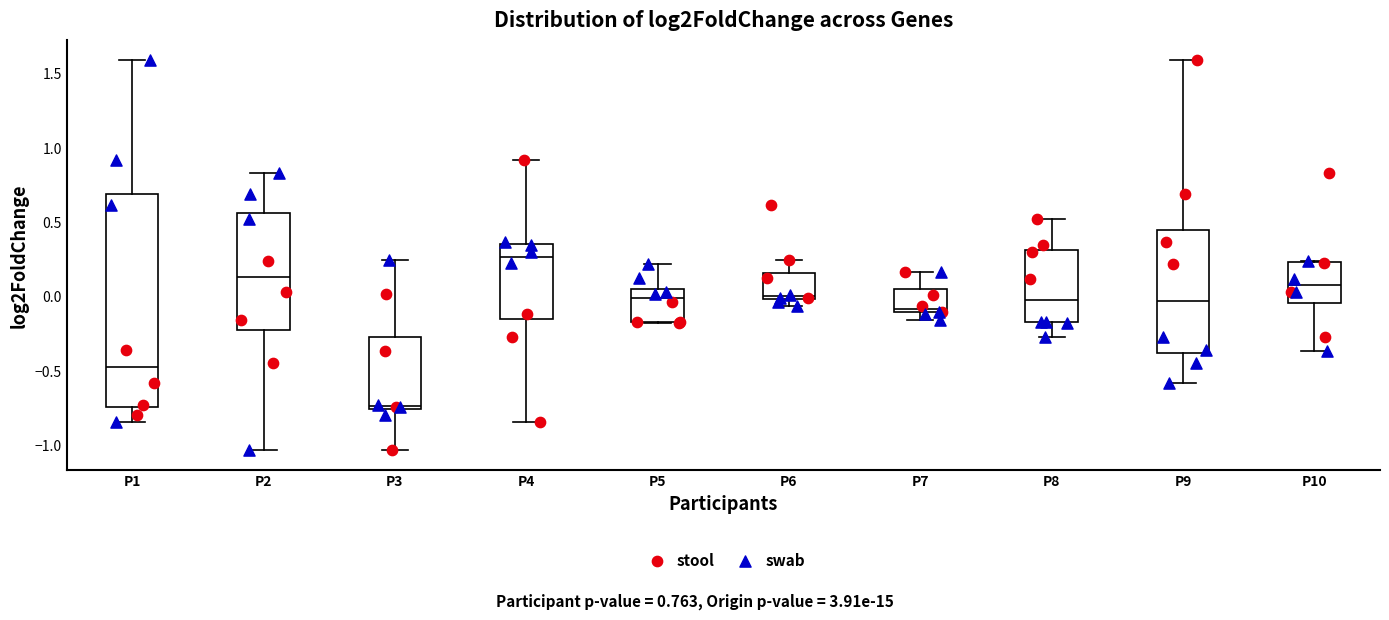

Reading left to right, transcribe this box plot: for each box, give where its median line is, the range the box spans, and where its two whiskers end, as read against the y-axis. The values are not printed on the chart, so give them approximately, as read against the axis.

P1: median -0.45, box -0.75 to 0.70, whiskers -0.85 to 1.60
P2: median 0.15, box -0.25 to 0.55, whiskers -1.05 to 0.85
P3: median -0.75 (just above the box's lower edge), box -0.75 to -0.25, whiskers -1.05 to 0.25
P4: median 0.25, box -0.15 to 0.35, whiskers -0.85 to 0.90
P5: median 0.00, box -0.15 to 0.05, whiskers -0.20 to 0.20
P6: median 0.00 (just above the box's lower edge), box 0.00 to 0.15, whiskers -0.05 to 0.25
P7: median -0.10 (just above the box's lower edge), box -0.10 to 0.05, whiskers -0.15 to 0.15
P8: median -0.05, box -0.15 to 0.30, whiskers -0.25 to 0.50
P9: median -0.05, box -0.40 to 0.45, whiskers -0.60 to 1.60
P10: median 0.05, box -0.05 to 0.25, whiskers -0.35 to 0.25